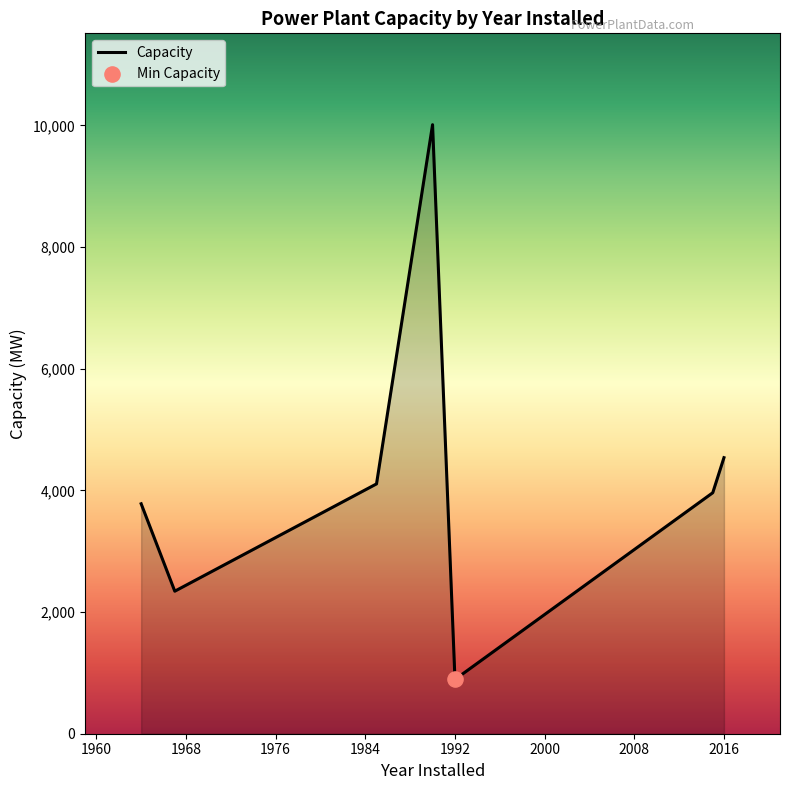

How many interior local peaks (higher than both neighbors) does the data have?

1